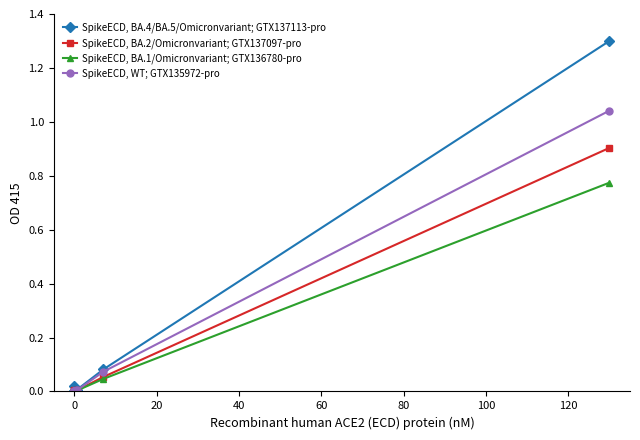

Which series has the largest range (max minus min)?

SpikeECD, BA.4/BA.5/Omicronvariant; GTX137113-pro